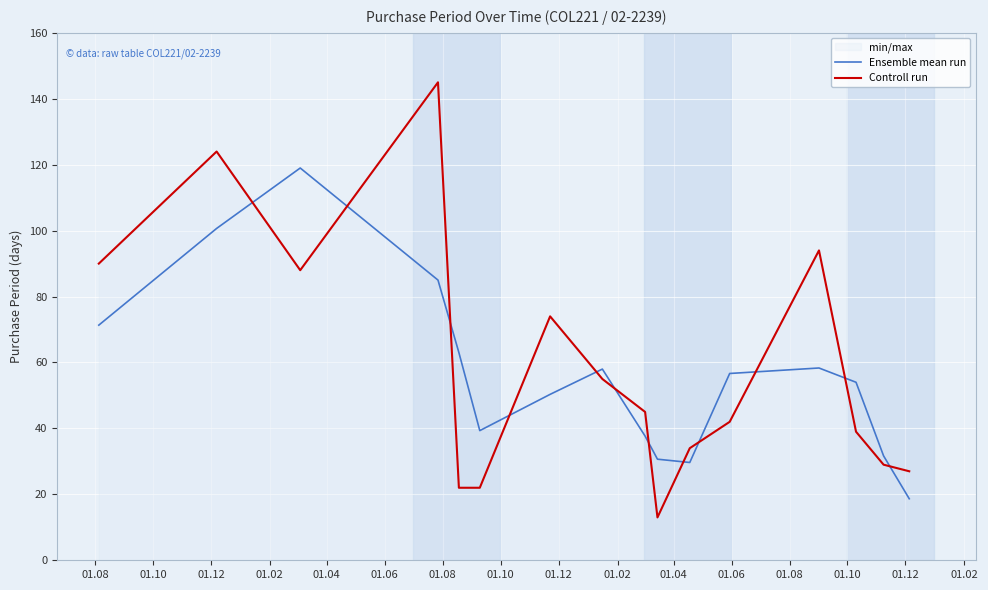

True or false: Controll run and Ensemble mean run intersect in this chart.

True